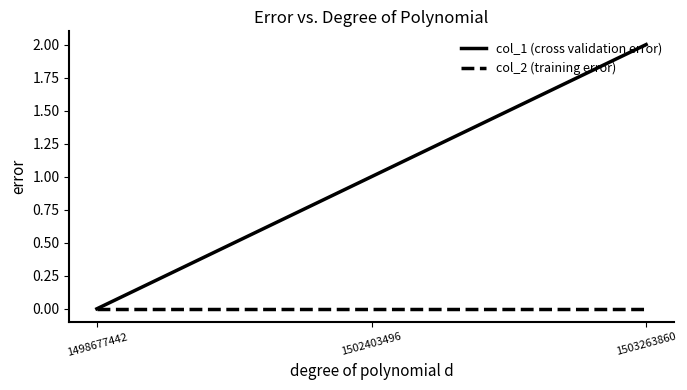

How many lines are shown in the chart?

2